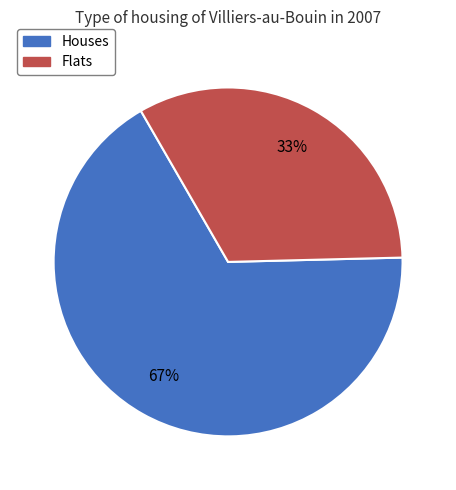

To the nearest percent, what is the average slice percentage?

50%